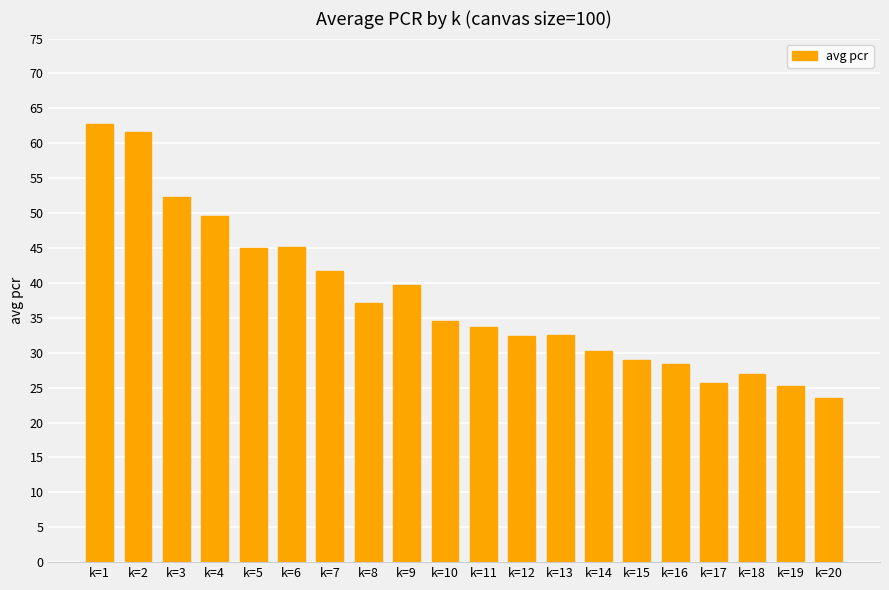

What is the value of the 10th bar from the left?

34.5